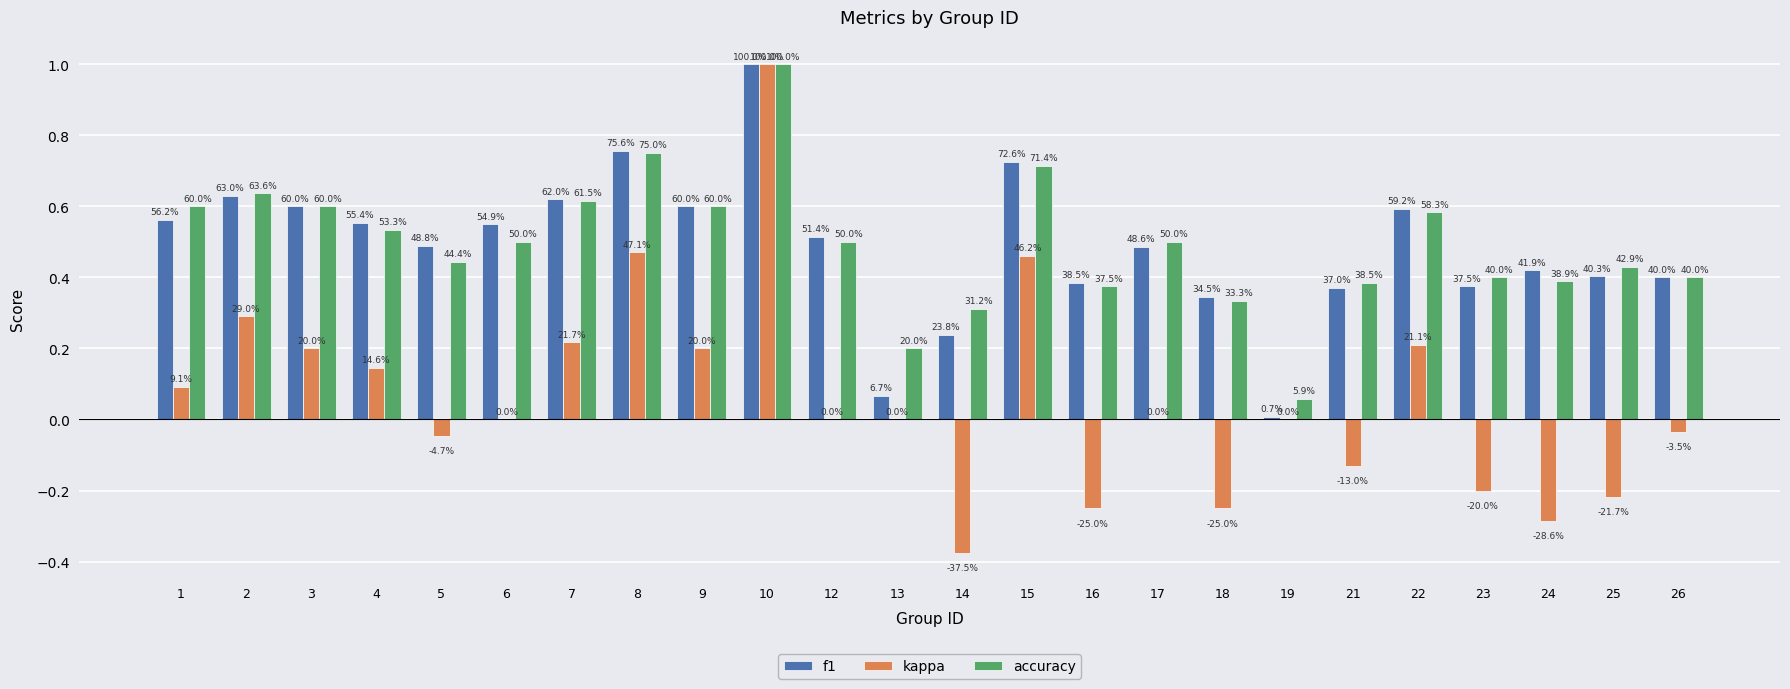

What is the value of the f1 bar at the 19th from the left?

0.4